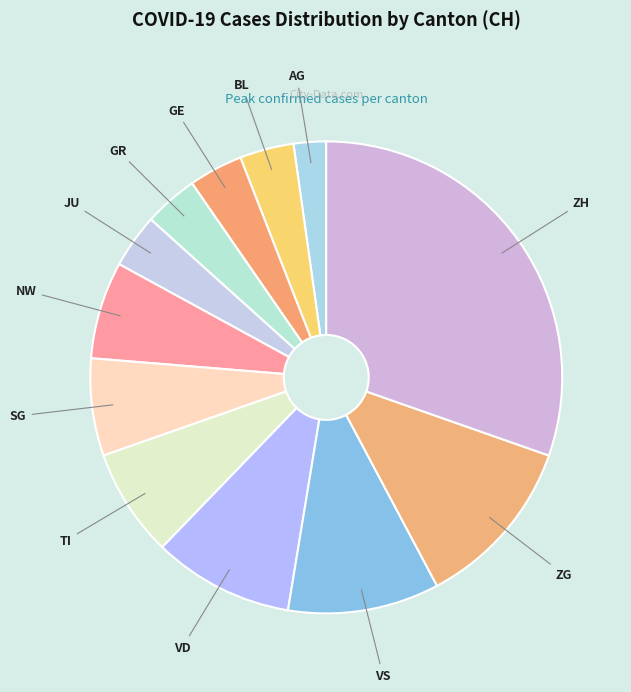

Is TI the majority of the pie?

No